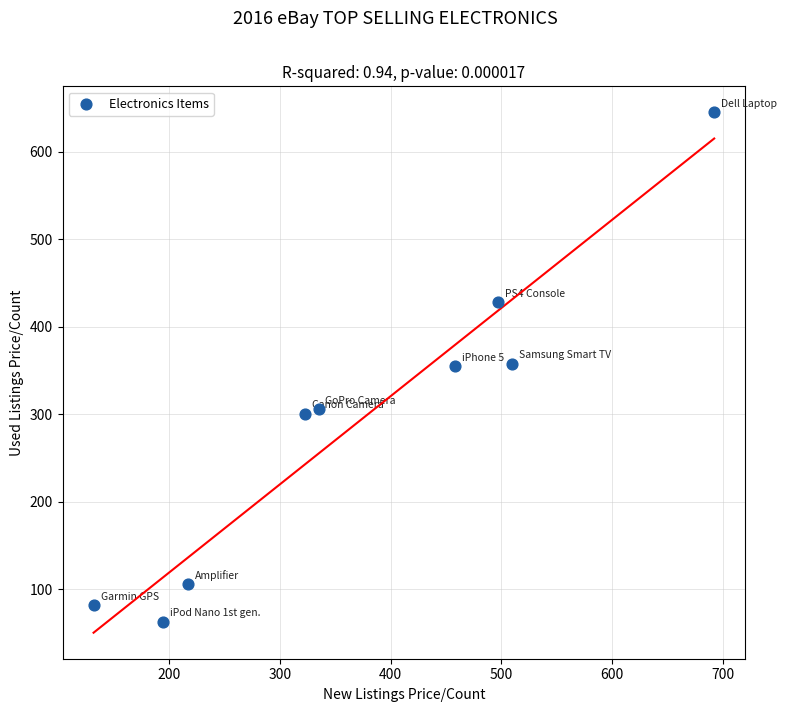

What is the range of Y values (max minus min)?

582